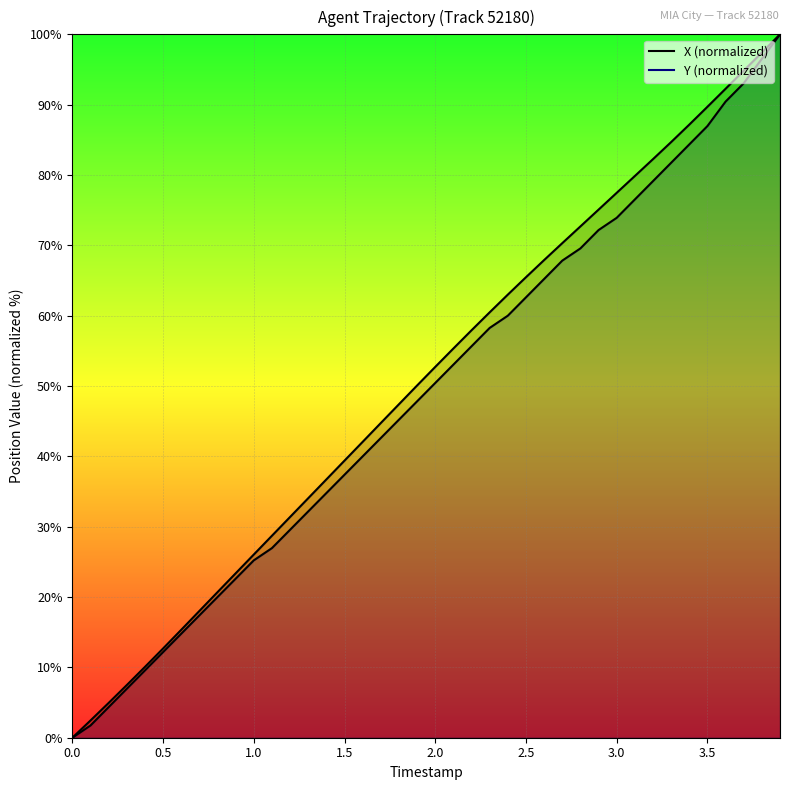

What is the label of the 8th point from the left?

0.7